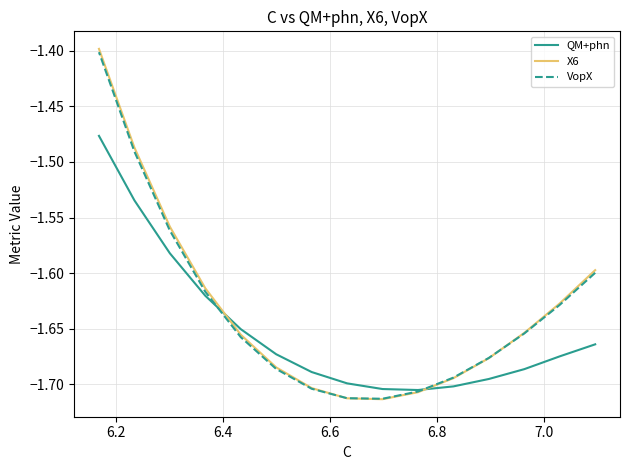

What is the sum of all X6 values?

-24.5